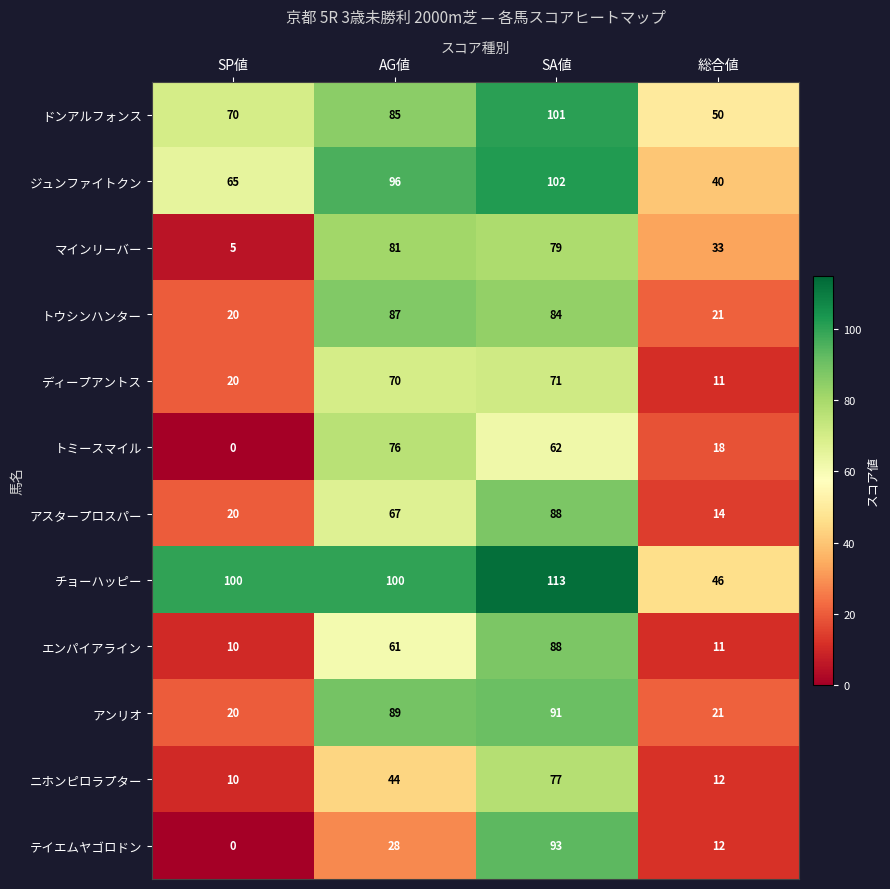

How many categories are shown in the chart?

4